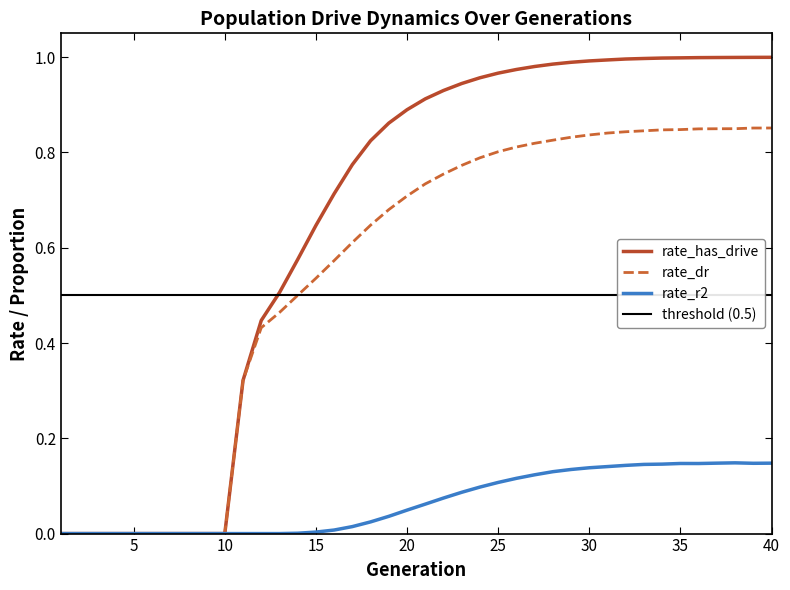

Where is rate_dr nearest to the value 0?

1